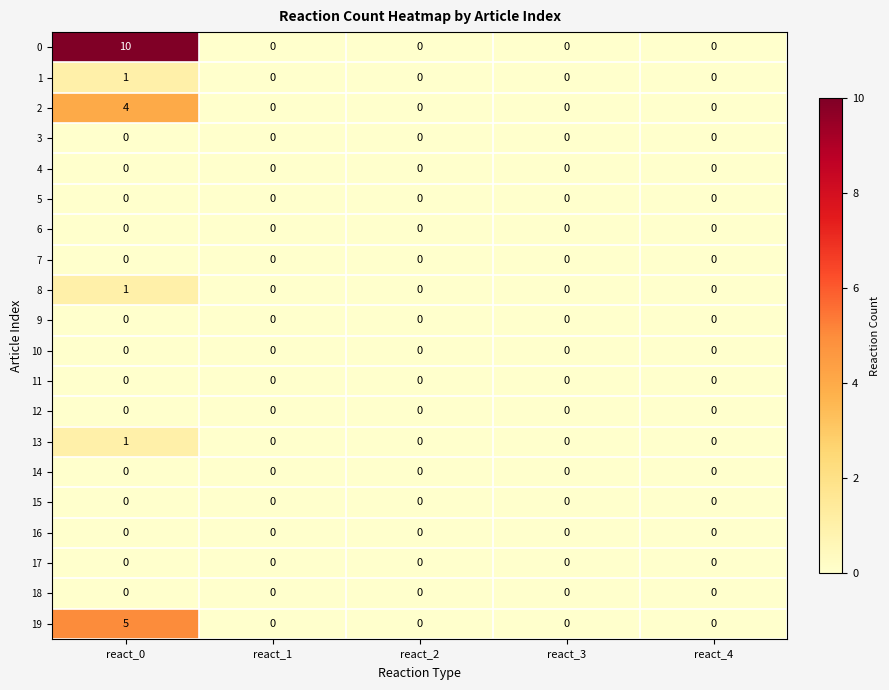

Which series has the largest total across all categories?

0